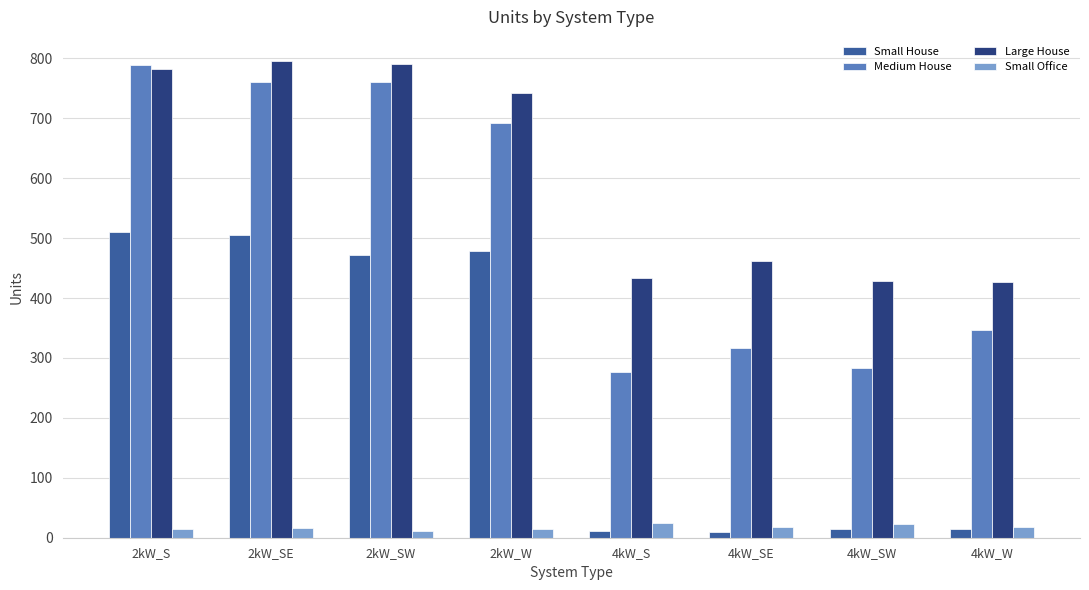

What is the difference between the maximum and second lowest values in the Small House series?

500